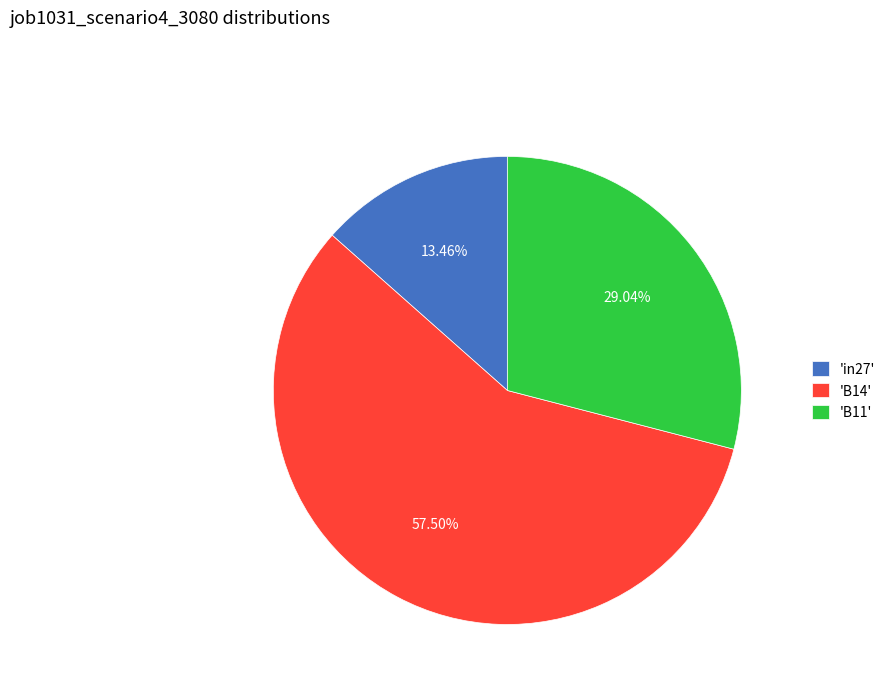

Which has a higher value, 'B11' or 'in27'?

'B11'